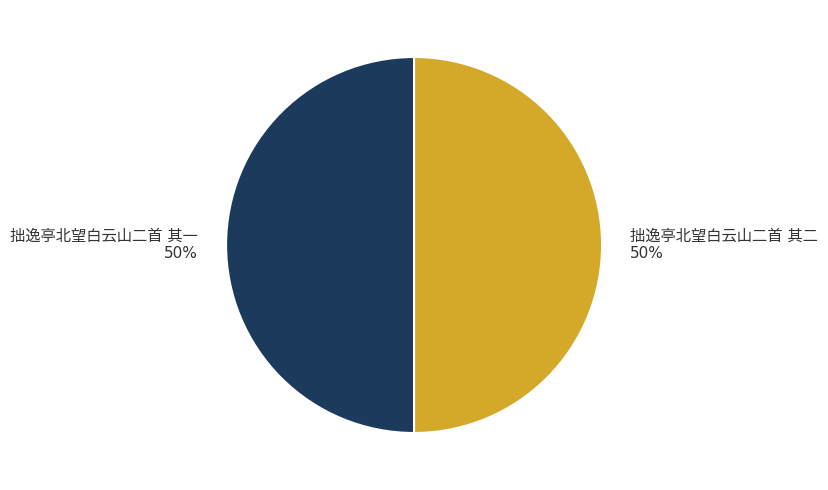

How many slices are in this pie chart?

2